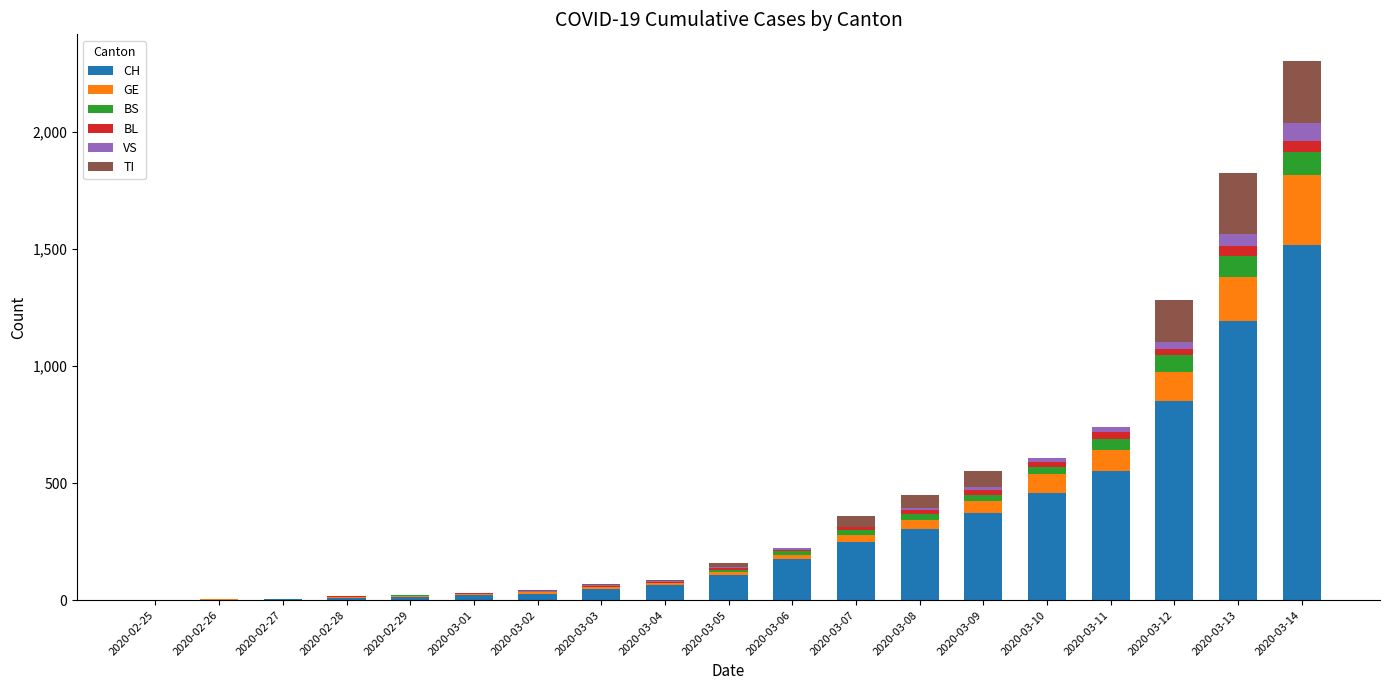

What is the highest value of the CH series?

1516